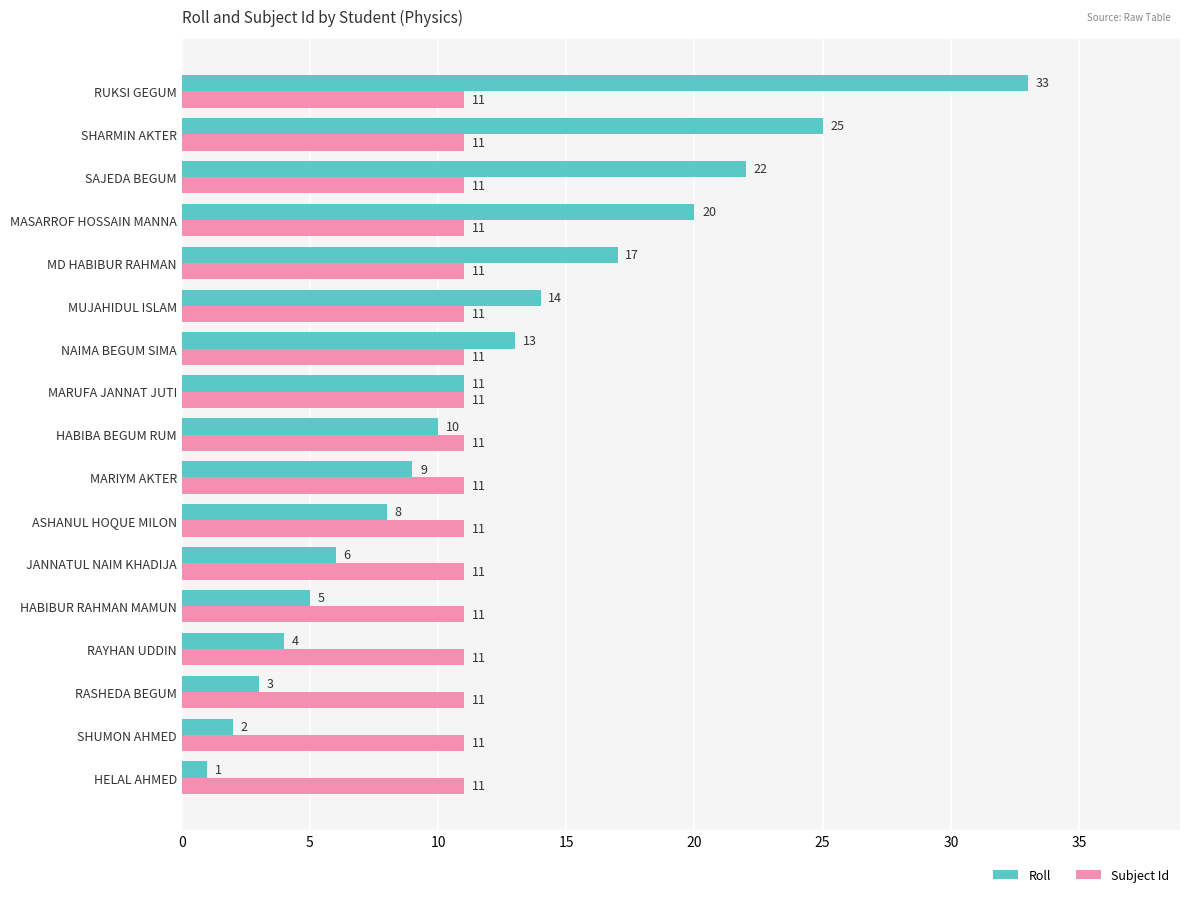

What is the highest value of the Subject Id series?

11